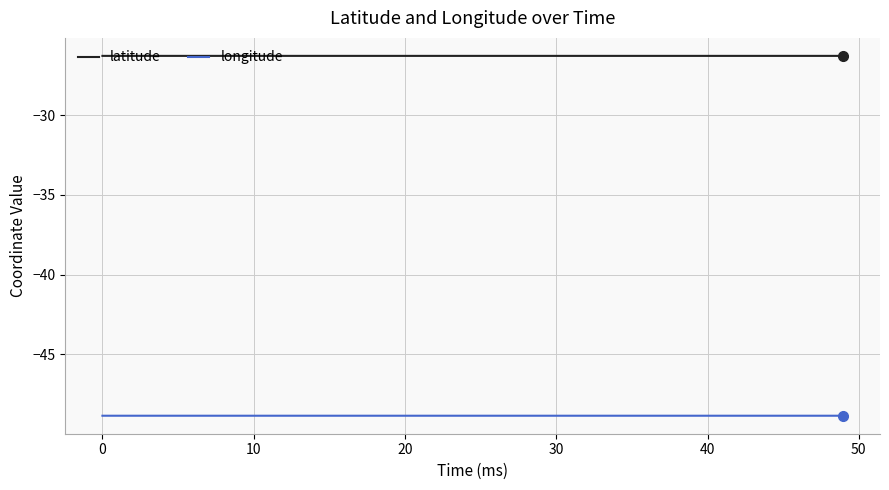

Which series has the largest total across all categories?

latitude